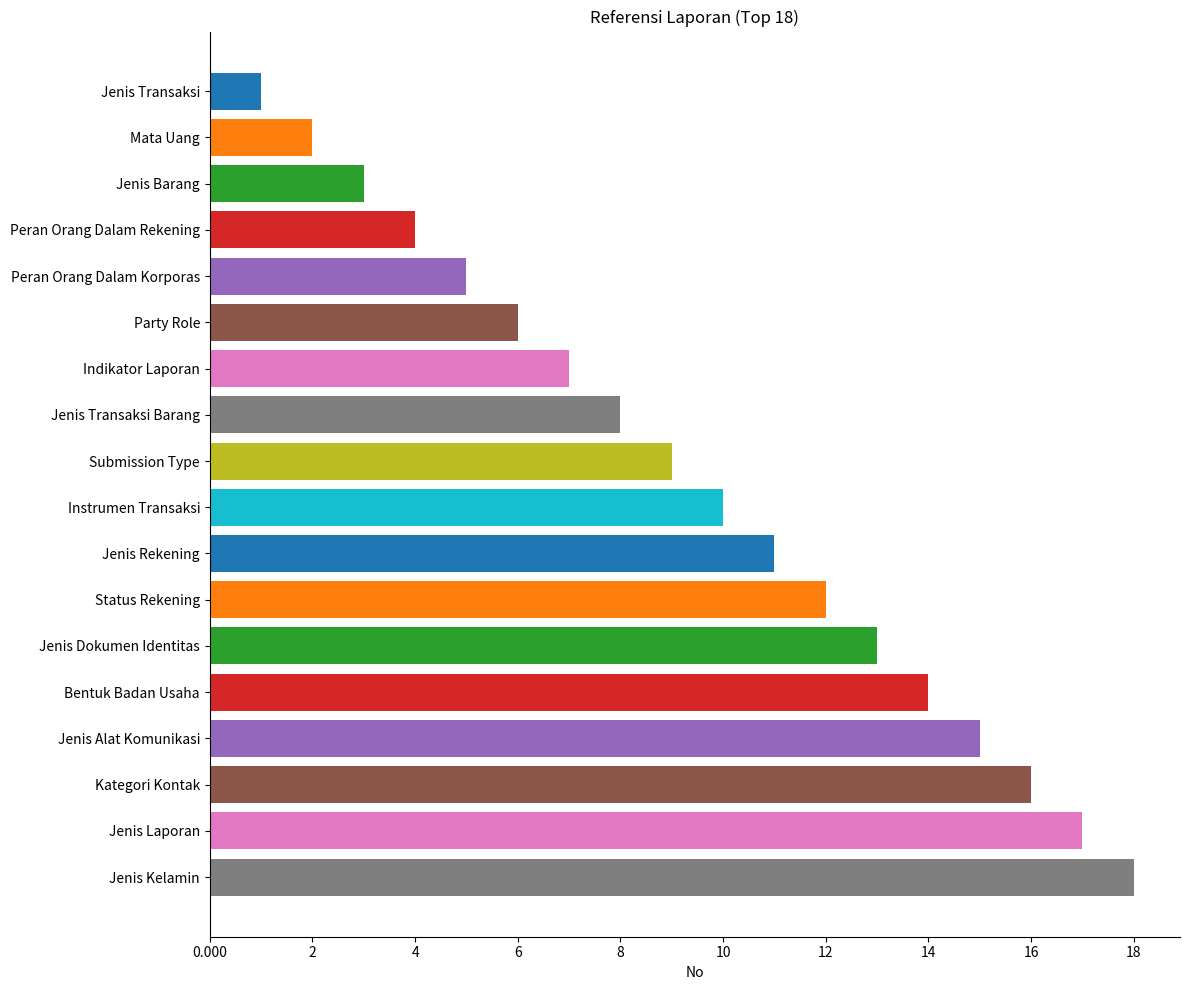

Which label corresponds to the smallest value in the chart?

Jenis Transaksi